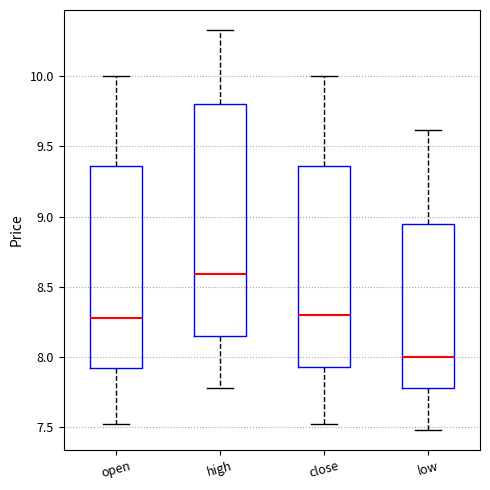

Where is the upper edge of the box for open on the y-axis? The values are not printed on the chart, so give them approximately, as read against the axis.

9.35